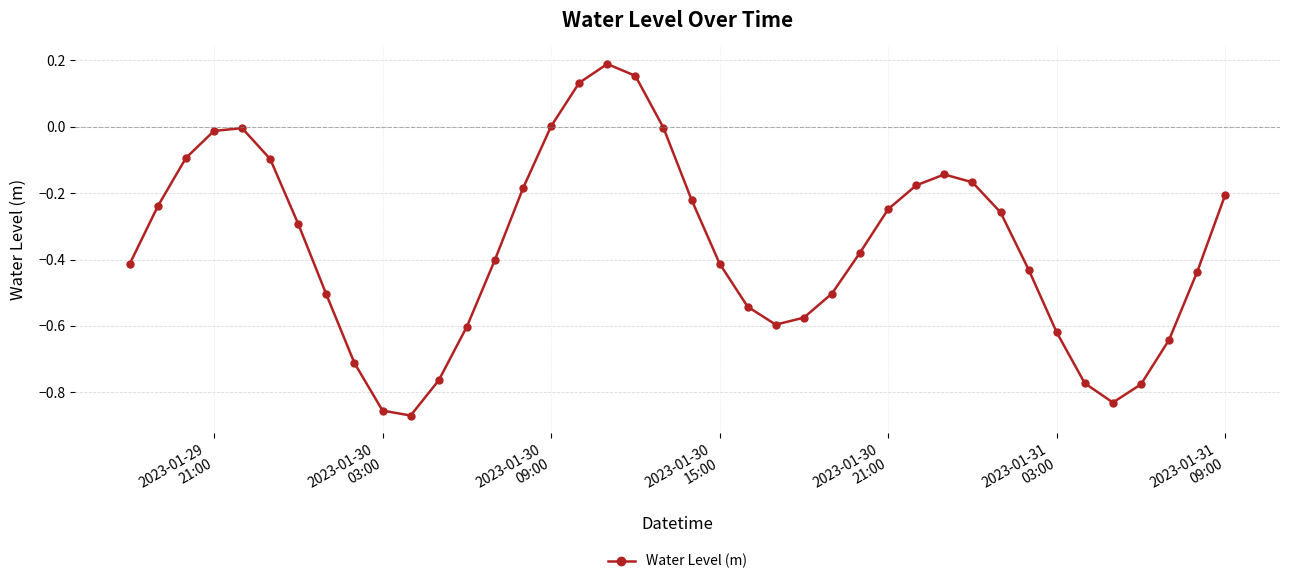

How many points are higher than both their immediate neighbors (excluding endpoints)?

3